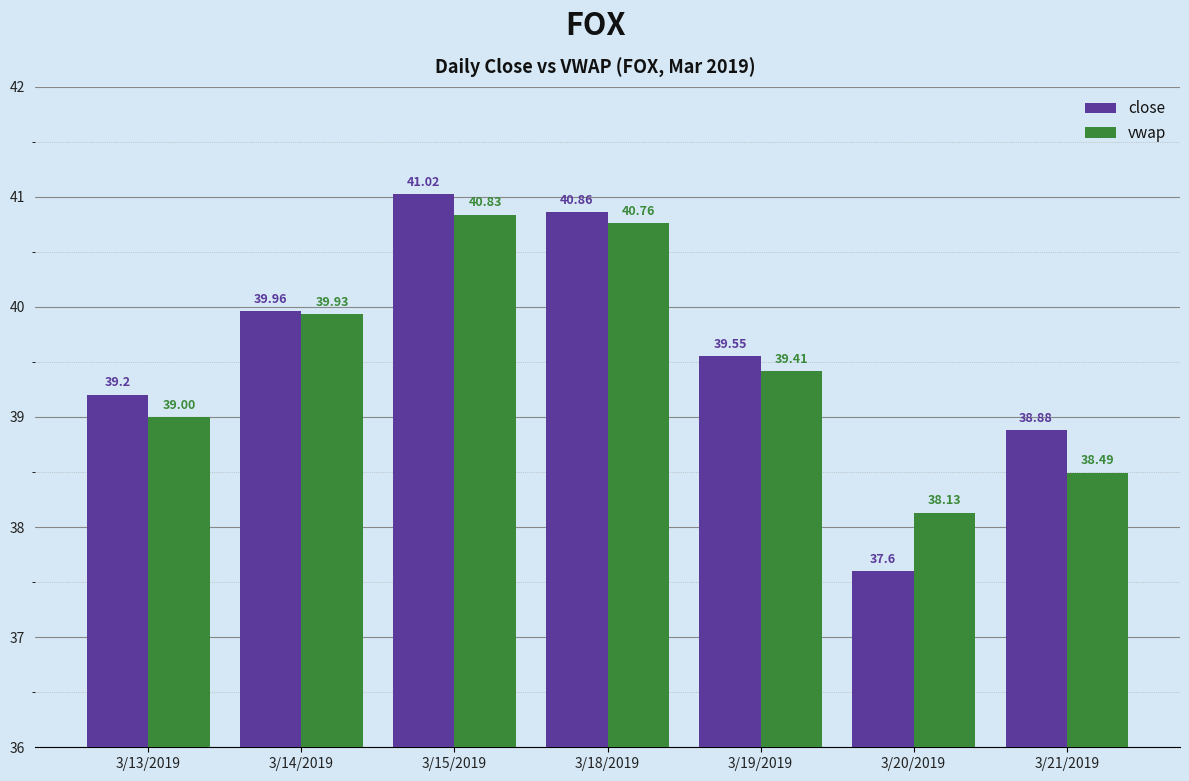

Which series has the largest total across all categories?

close